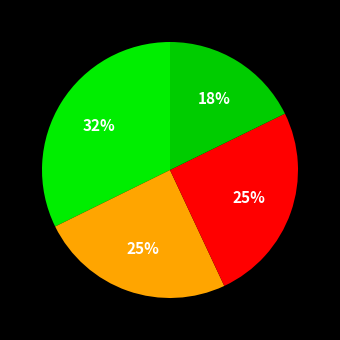

How many slices are in this pie chart?

4